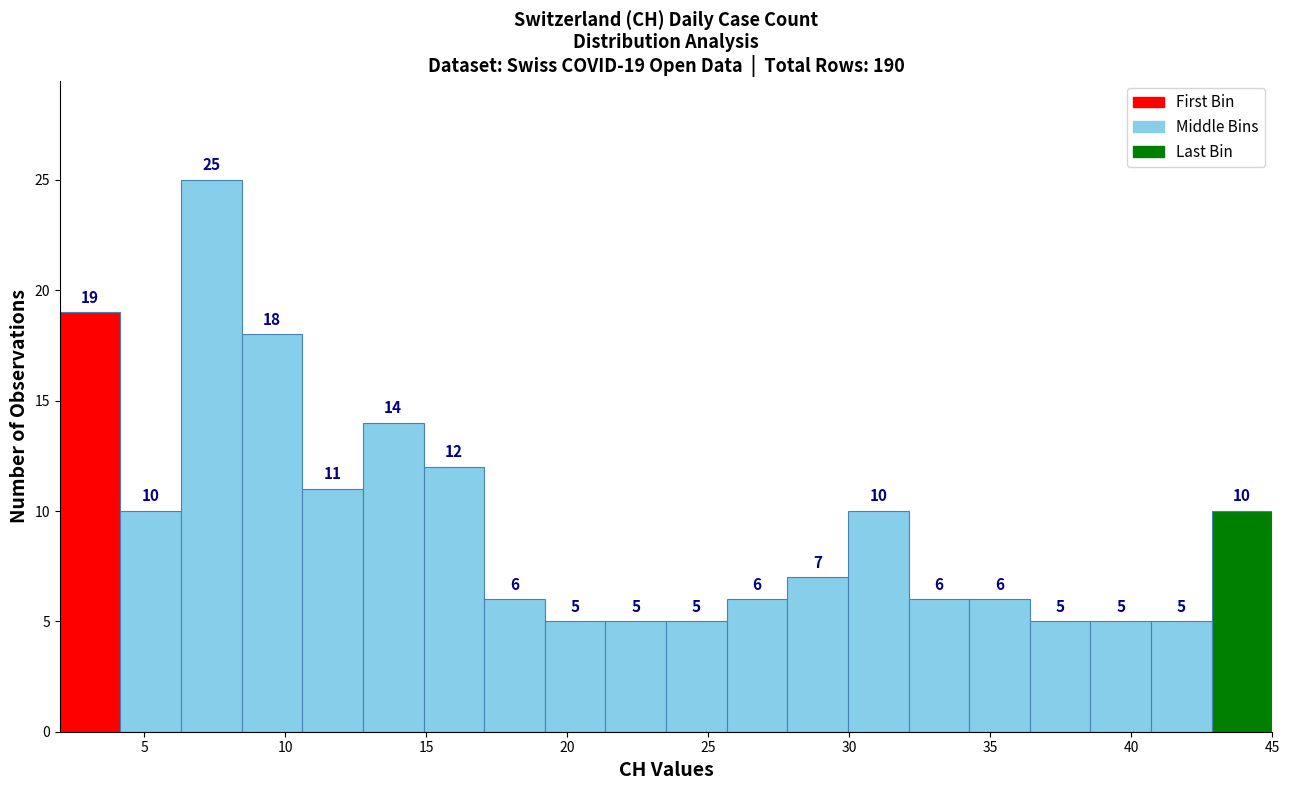

Which range on the x-axis has the tallest bar?

6.30 to 8.45